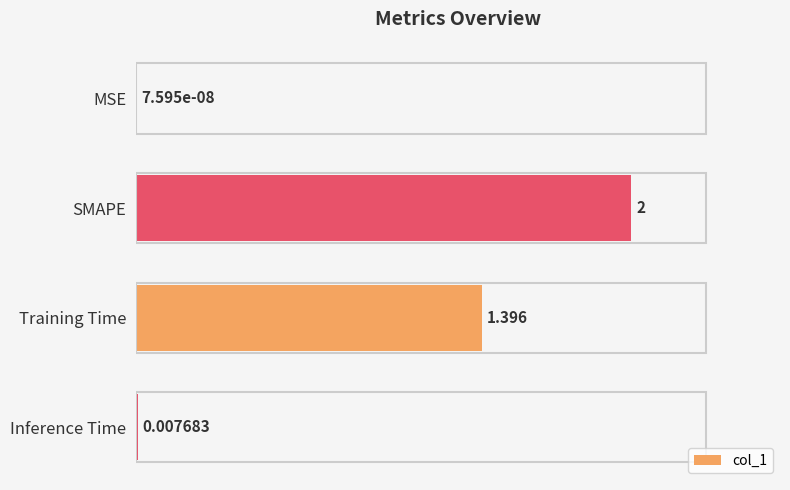

Which category has the highest value across all series?

SMAPE